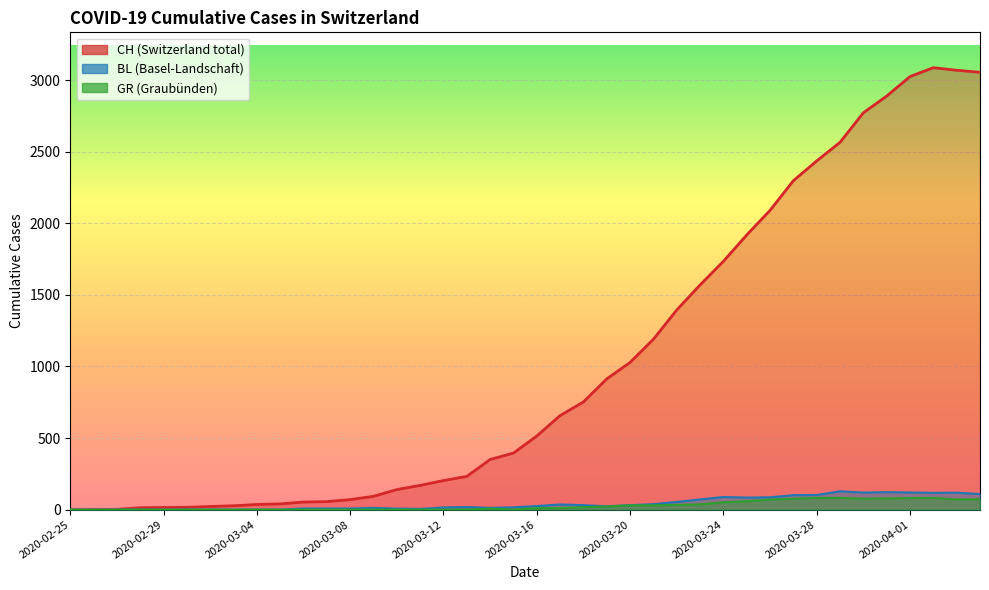

What is the difference between the CH values at 2020-03-06 and 2020-03-28?

2382